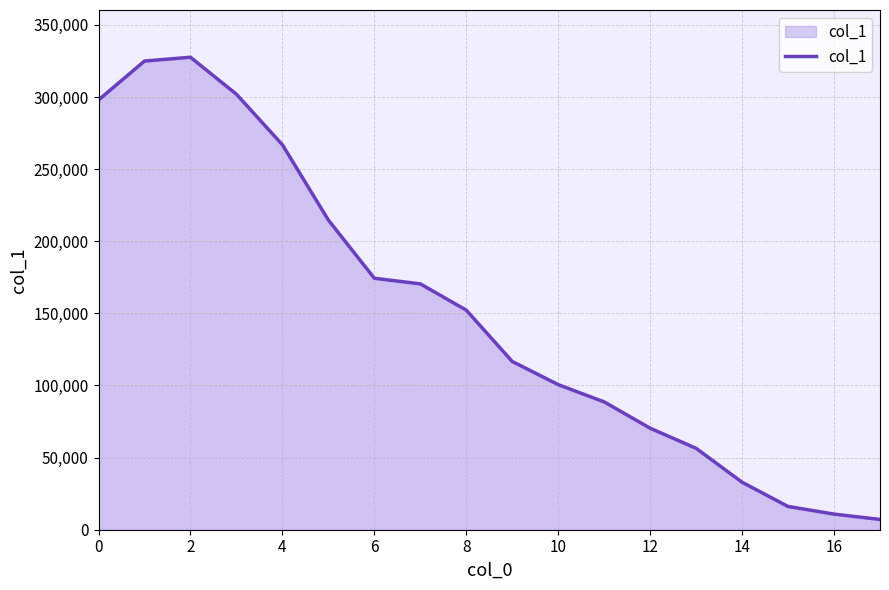

What is the difference between the maximum and minimum values?

320450